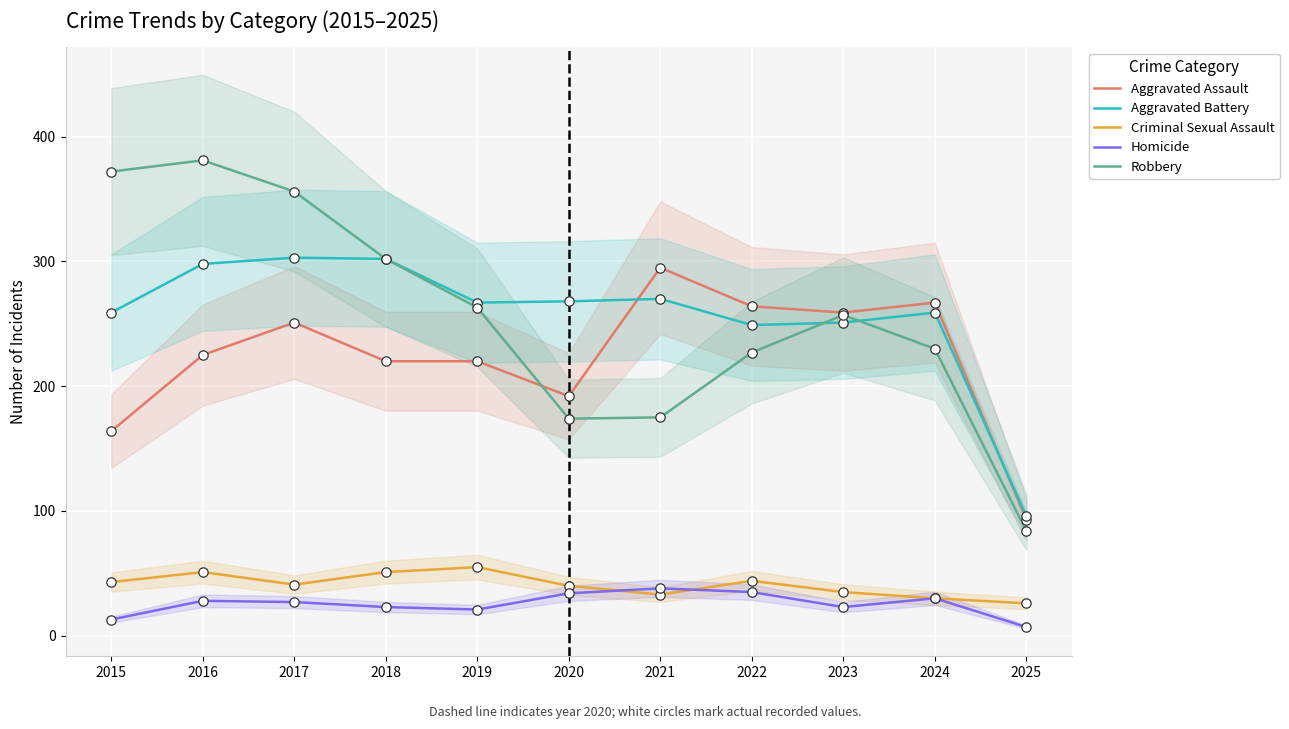

Is the value of Aggravated Battery at 2023 greater than the value of Criminal Sexual Assault at 2018?

Yes